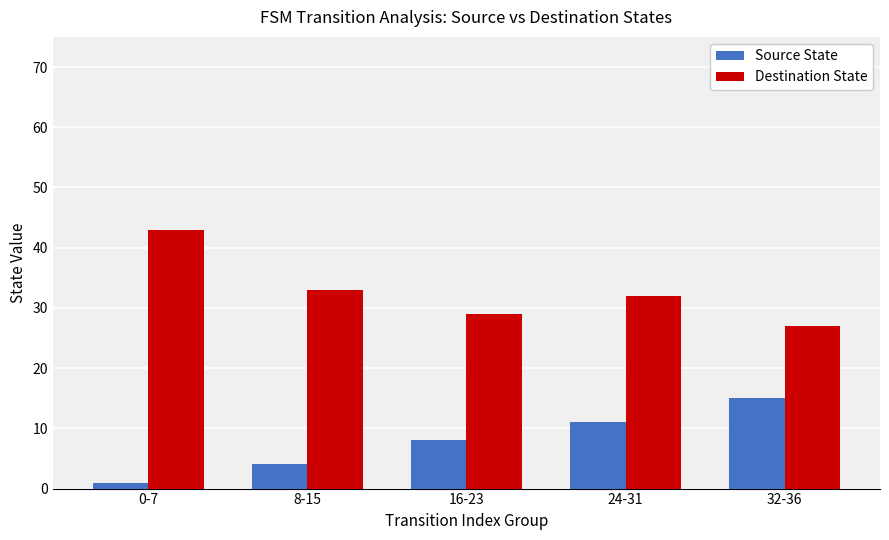

What is the label of the 4th bar from the right?

8-15